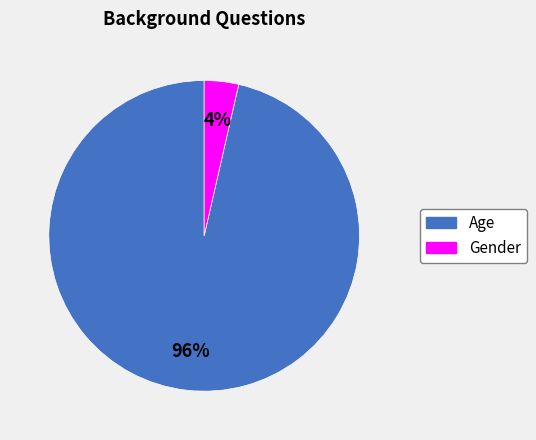

How many segments does this pie chart have?

2